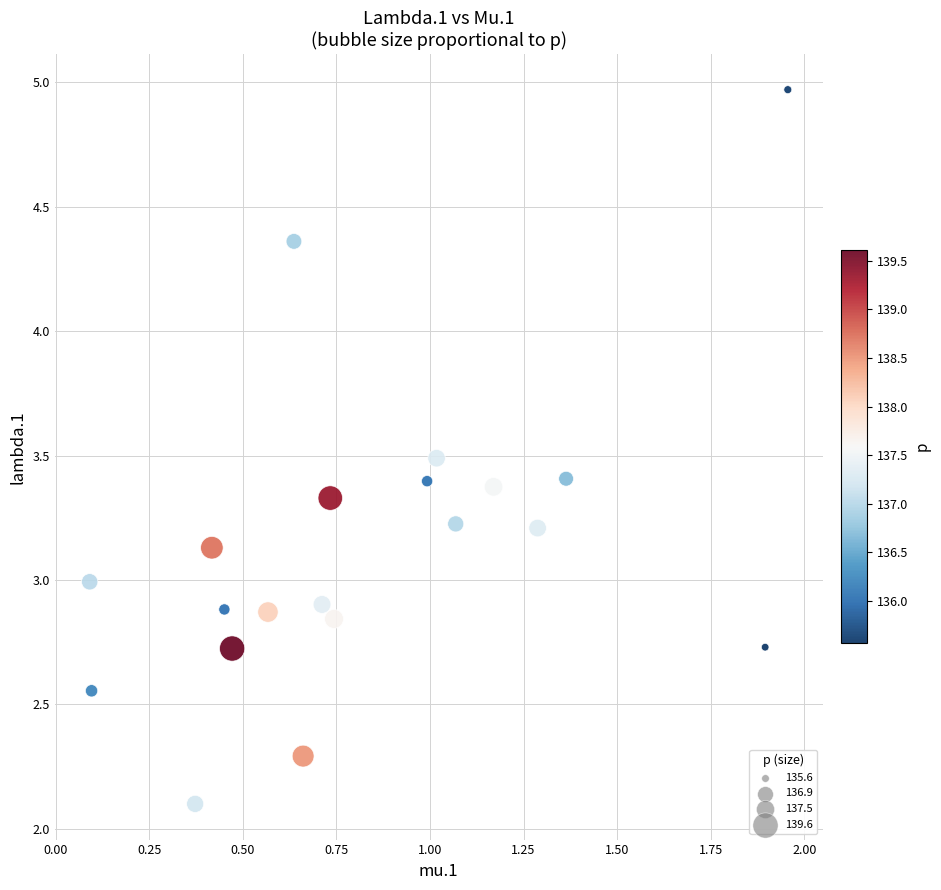

What is the range of X values (max minus min)?

1.9